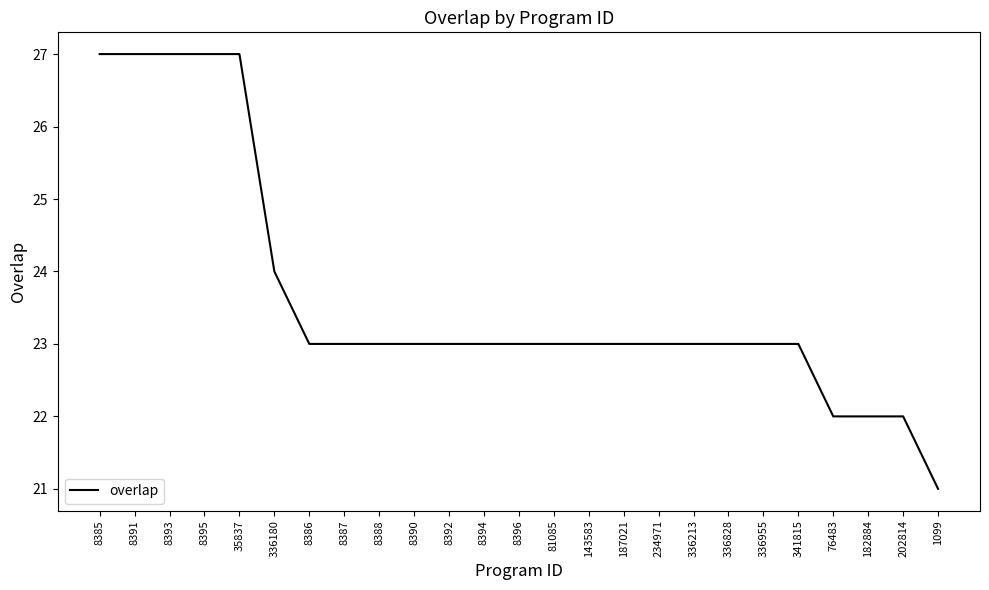

Where does the data first go above 23?

8385